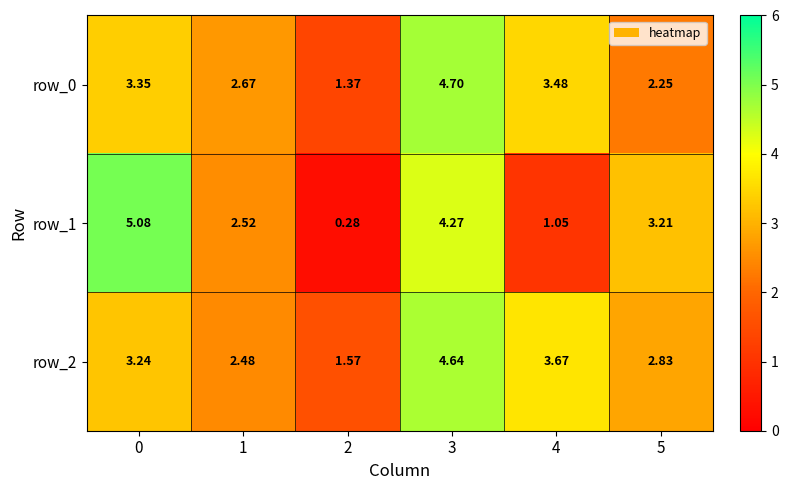

How many distinct data groups are displayed?

3